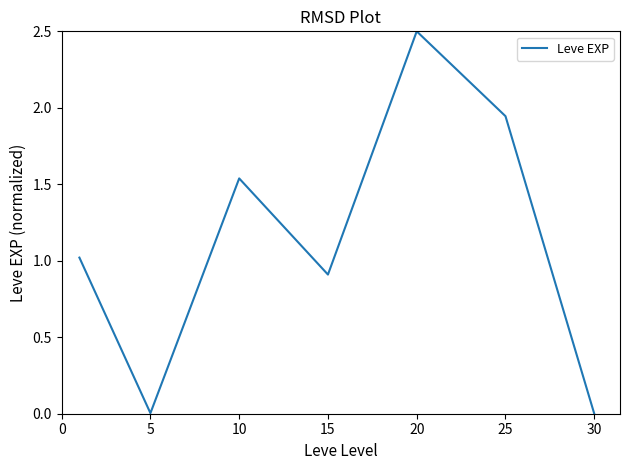

What is the average value?

1.1